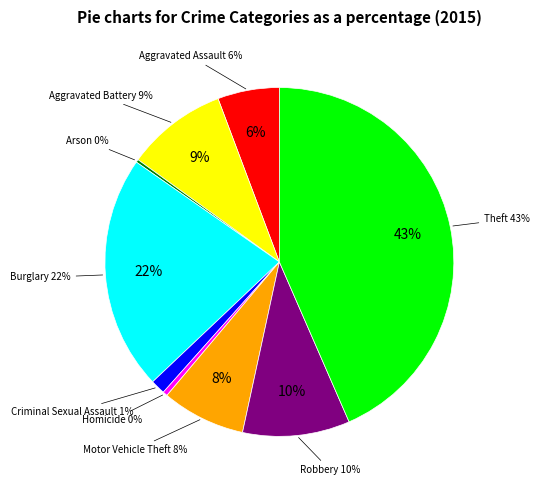

Does any single category account for the majority?

No